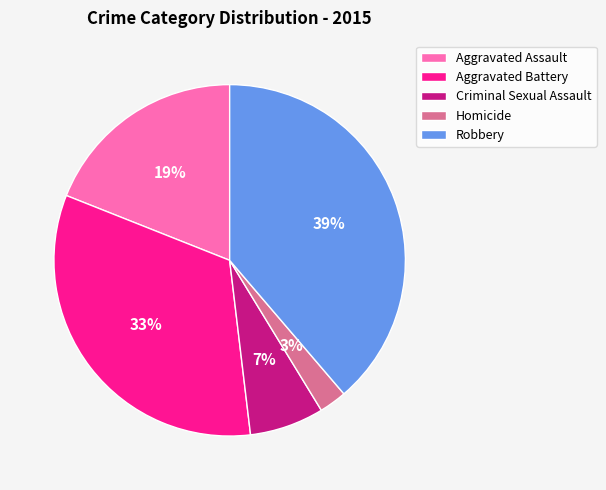

Which category has the biggest portion of the pie?

Robbery